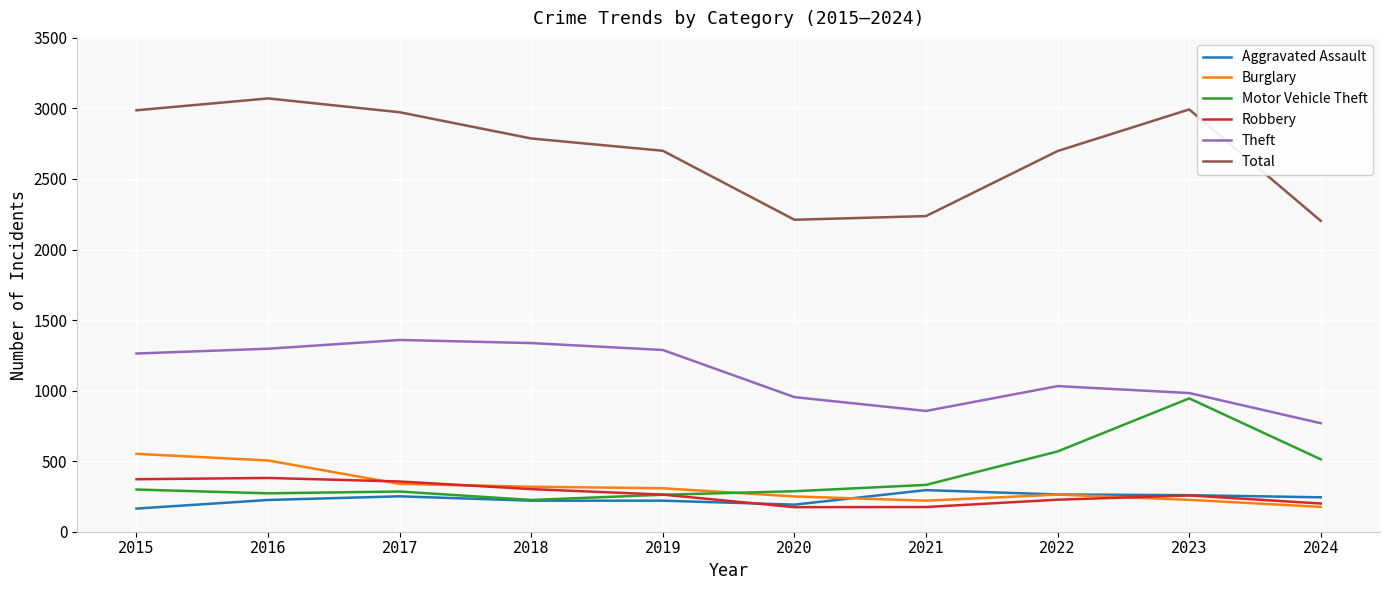

Is it true that Robbery equals 227 at 2022?

True